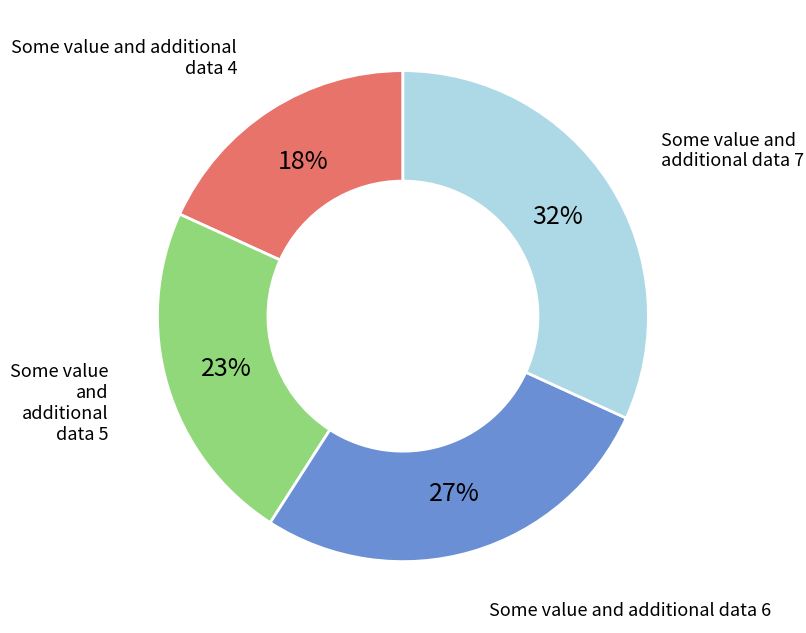

To the nearest percent, what percentage of the pie is Some value and additional data 6?

27%